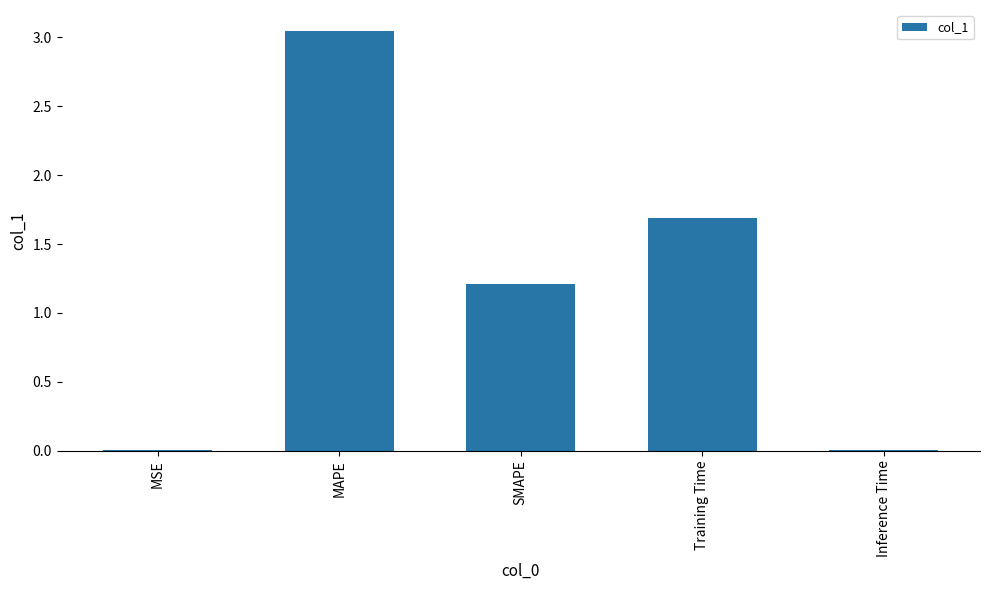

The chart shows a value of 5.2 at MAPE. True or false?

False